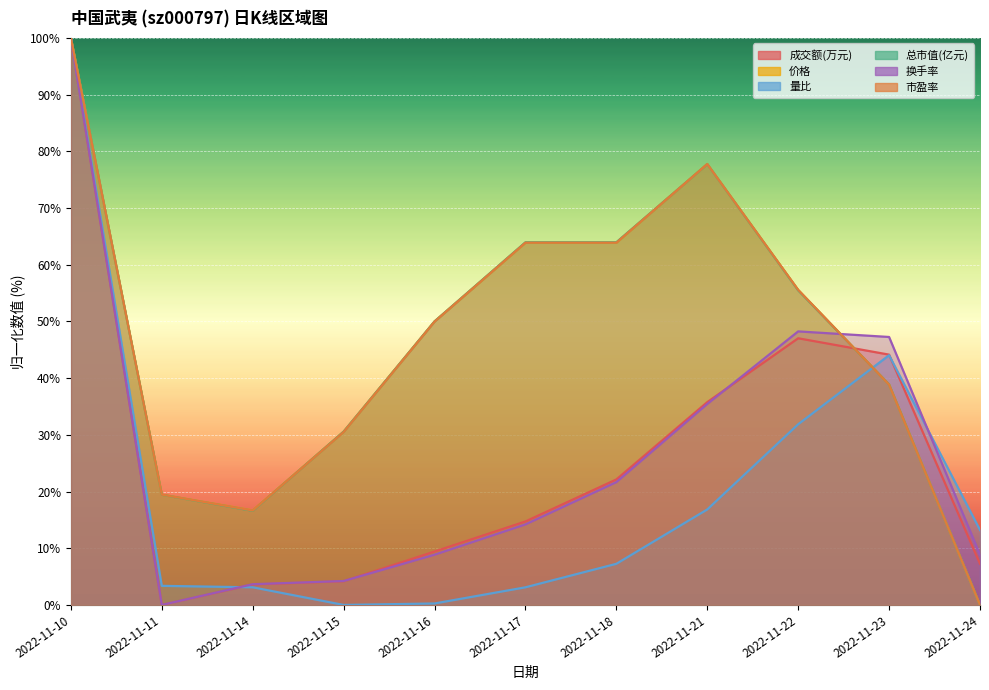

How many interior local peaks does the 价格 series have?

1